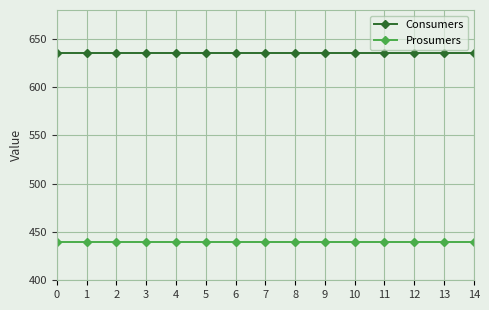

What is the sum of all Consumers values?

9525